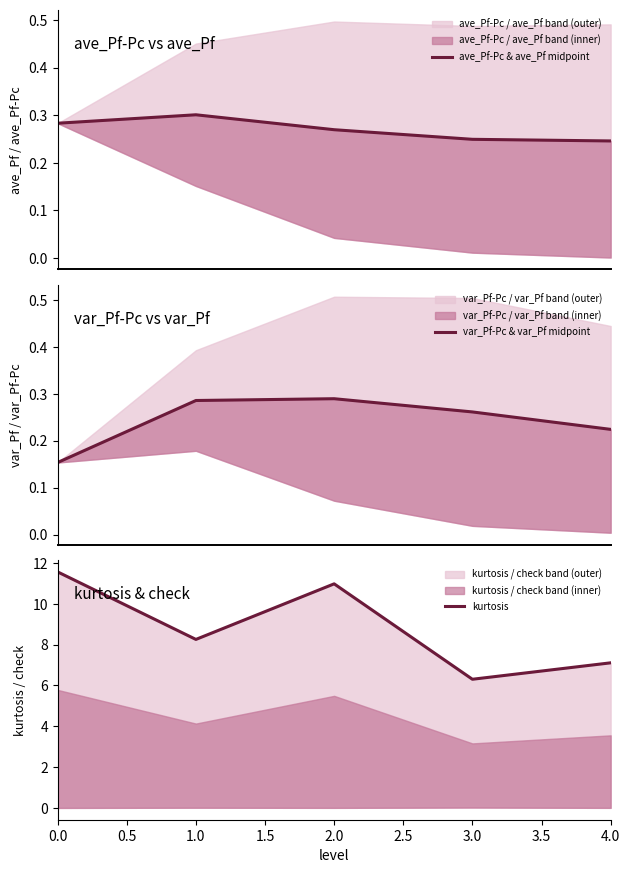

Which series has the largest range (max minus min)?

kurtosis